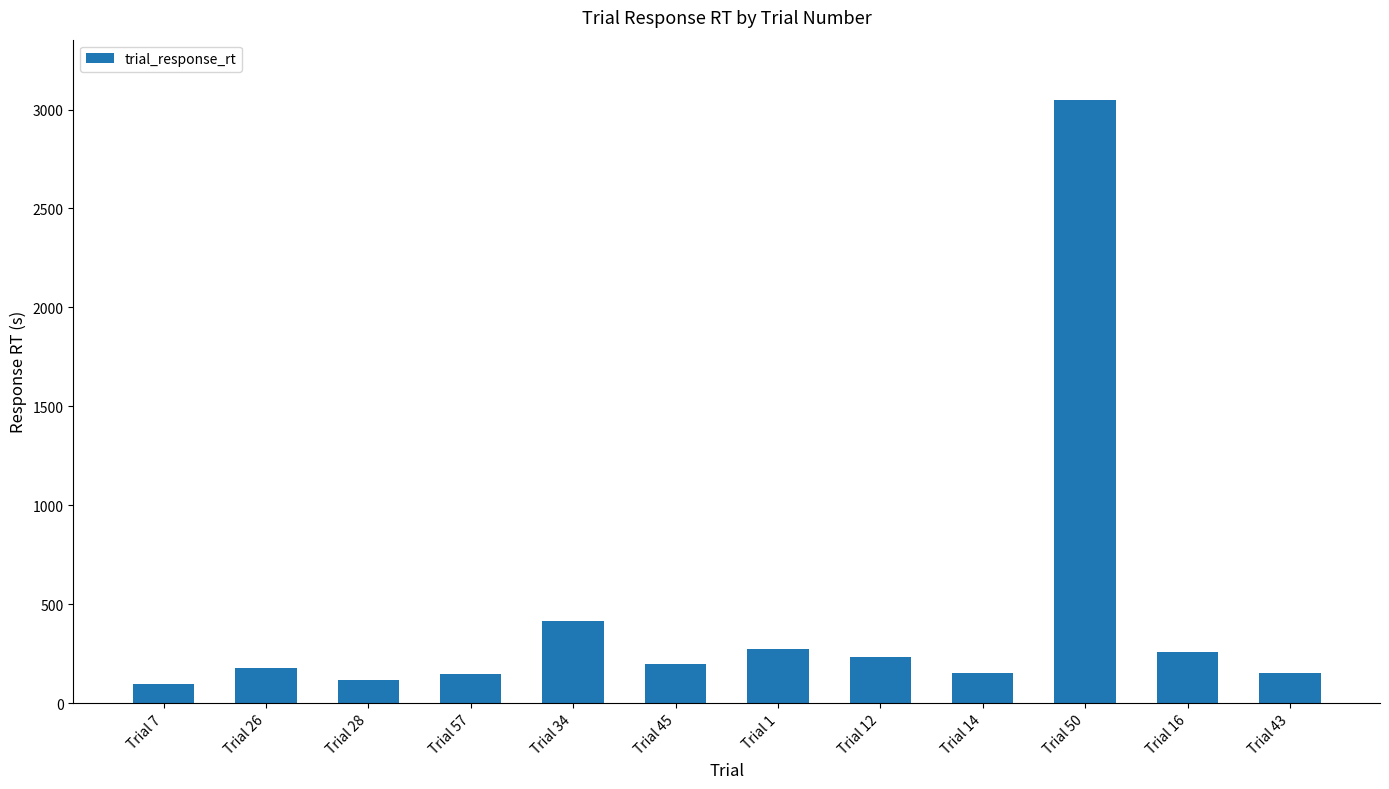

True or false: the data shows 175.2 at Trial 26.

True